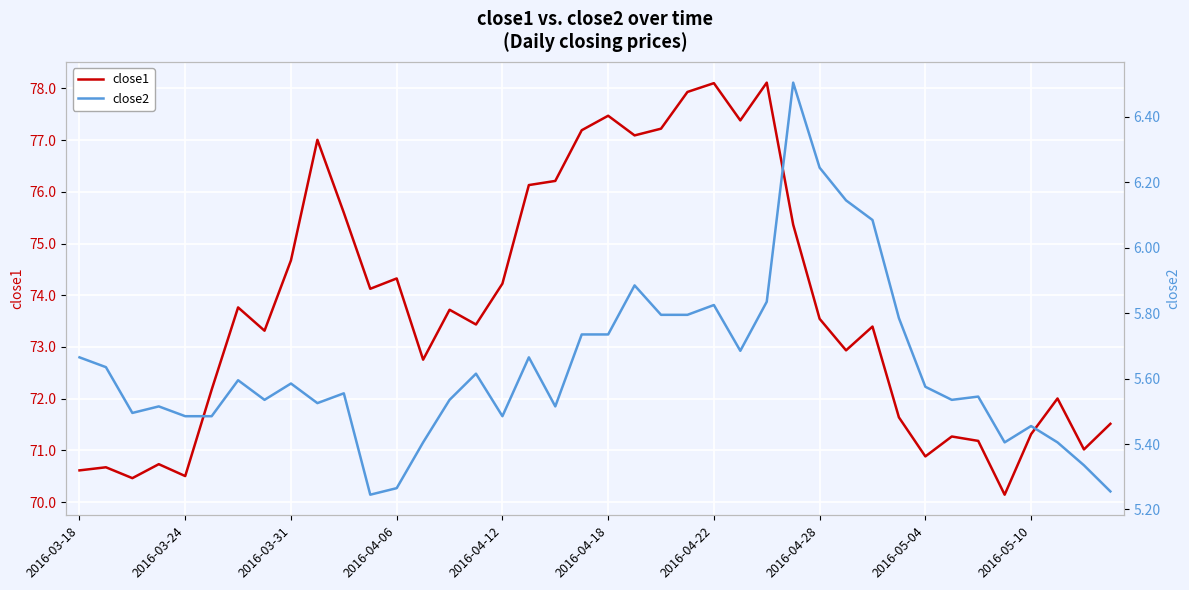

The close1 series shows 120.9 at 2016-03-18. True or false?

False